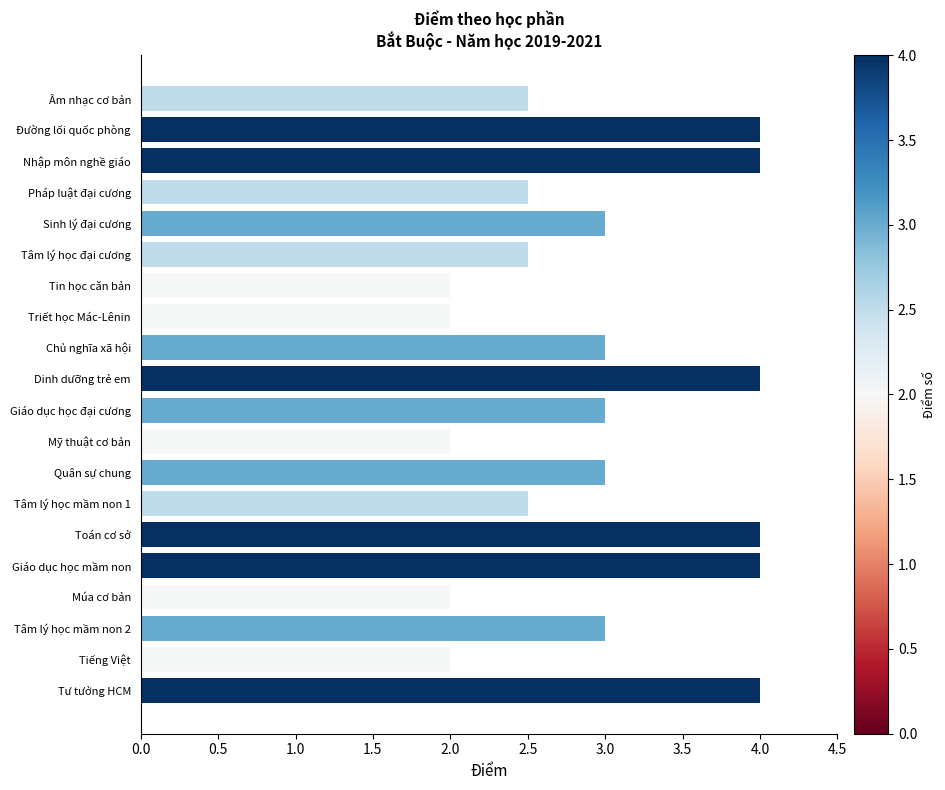

Are the bars grouped side by side (vs. stacked)?

No